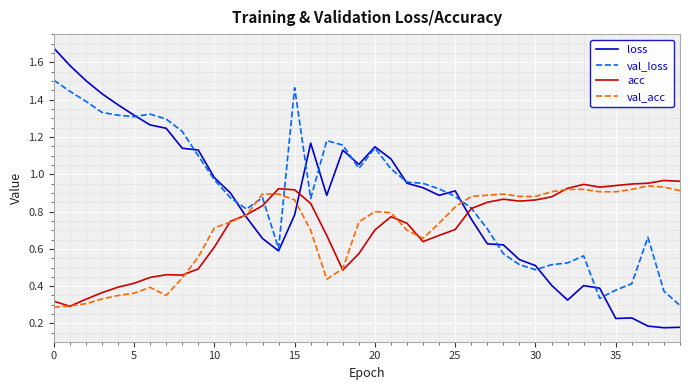

How many lines are shown in the chart?

4